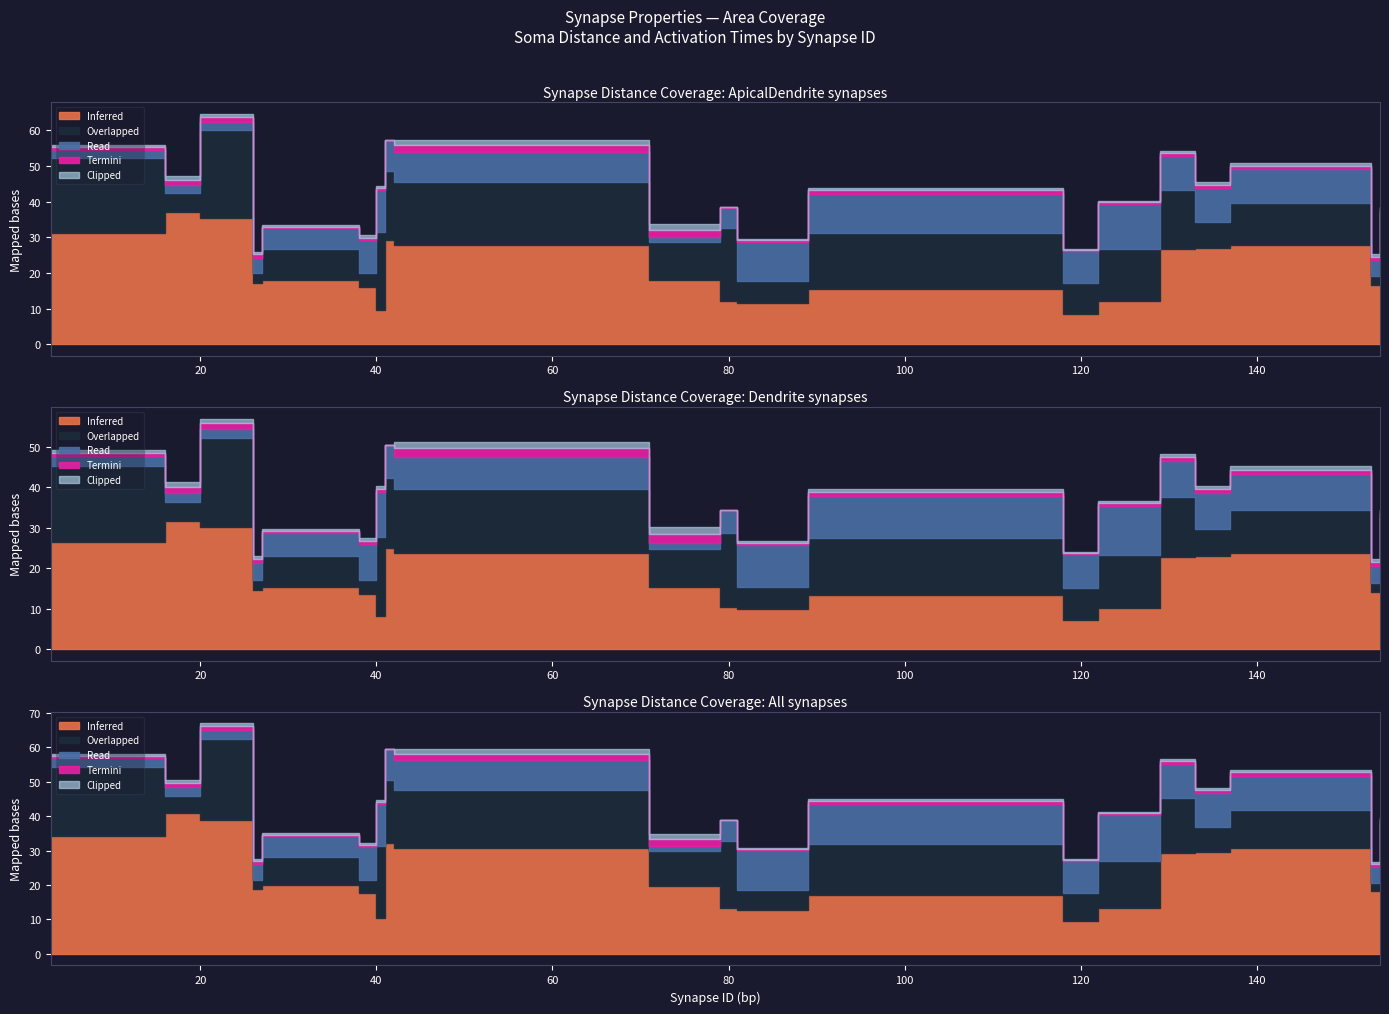

What is the difference between the section pt ID values at 122 and 3?

14.0